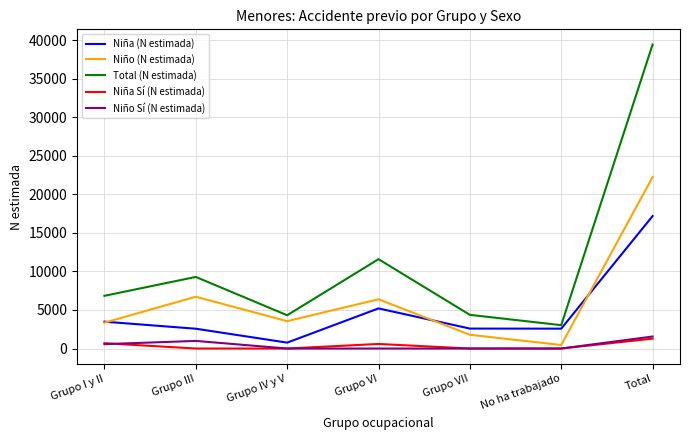

Between Grupo III and Grupo VII, which series saw the biggest shift?

Niño (N estimada)